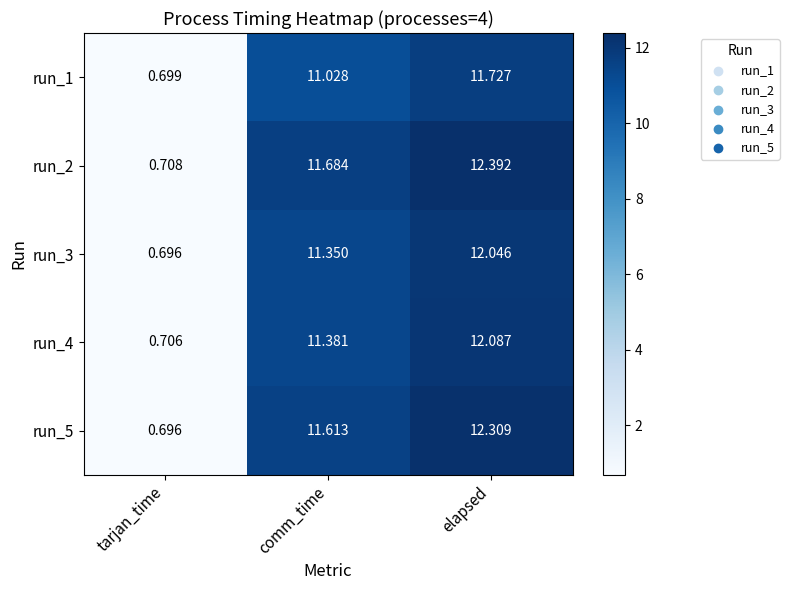

List the labels in order of run_5 value, largest first.

elapsed, comm_time, tarjan_time